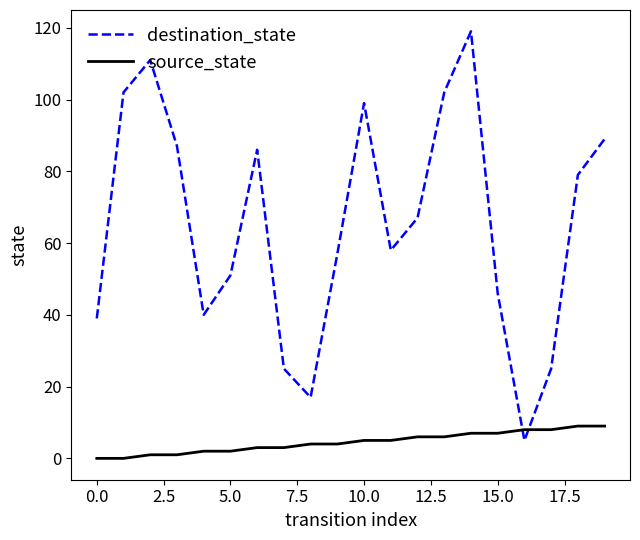

Which series ends up on top after the final intersection of destination_state and source_state?

destination_state